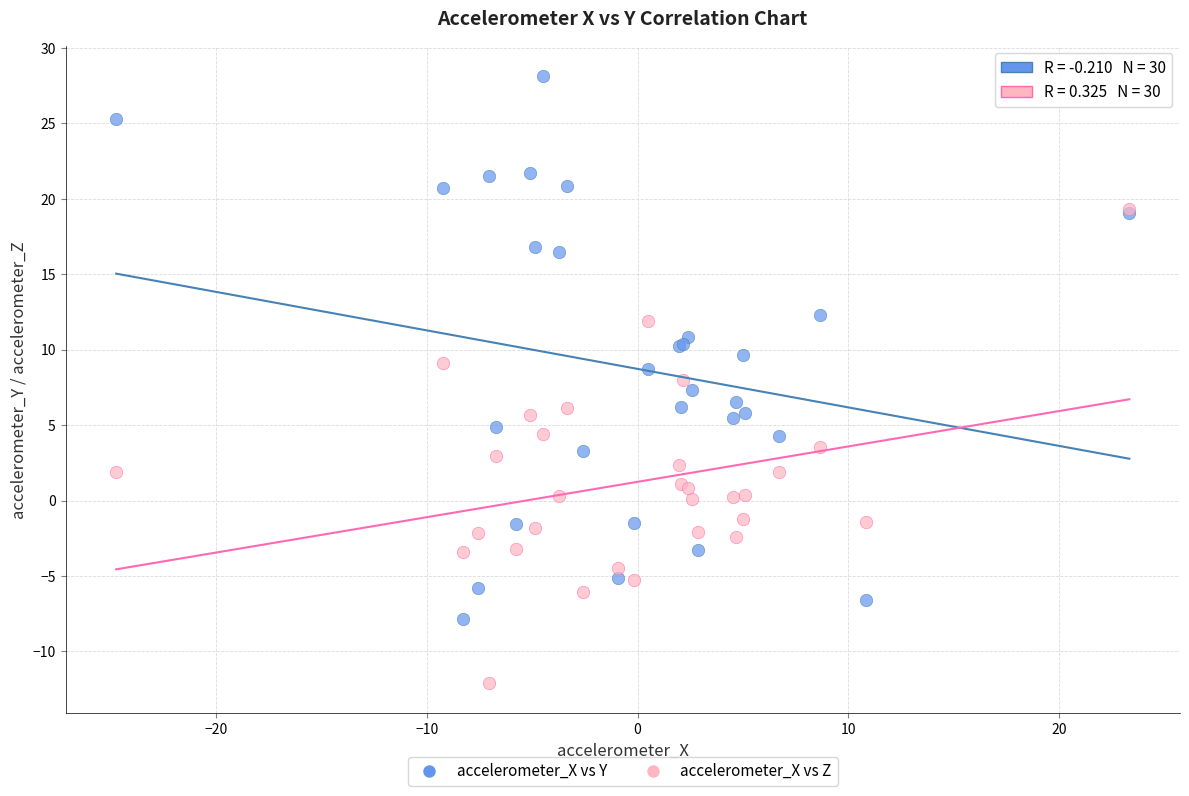

What are all the series names shown in the legend?

accelerometer_X vs Y, accelerometer_X vs Z